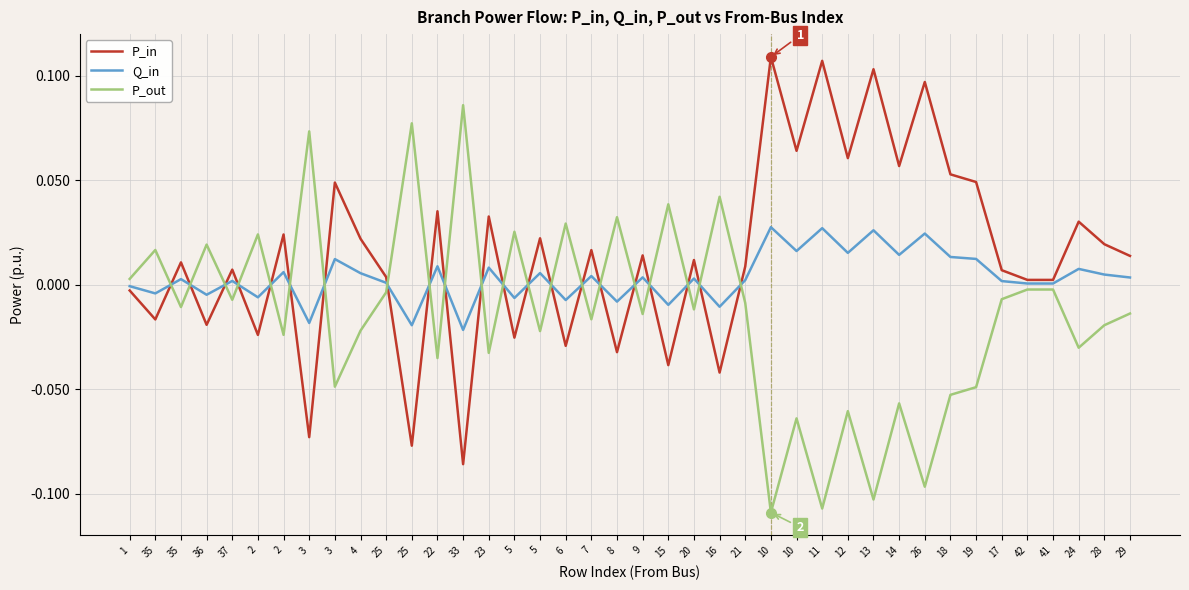

How many lines are shown in the chart?

3